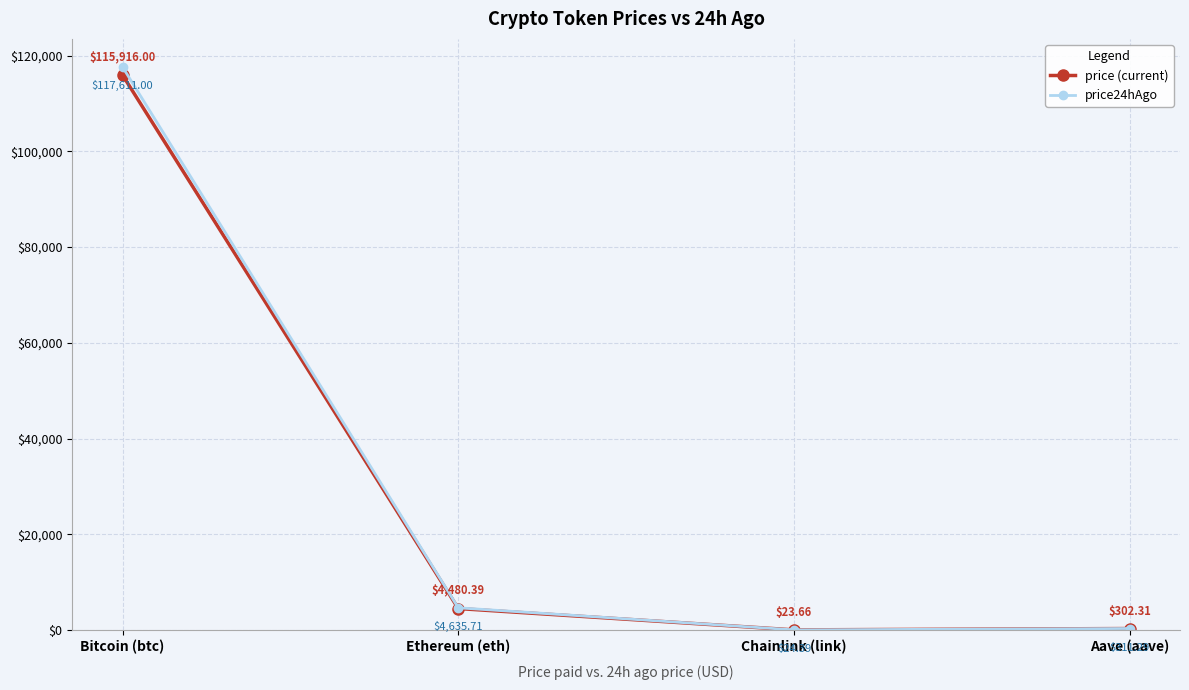

How many categories are shown in the chart?

4